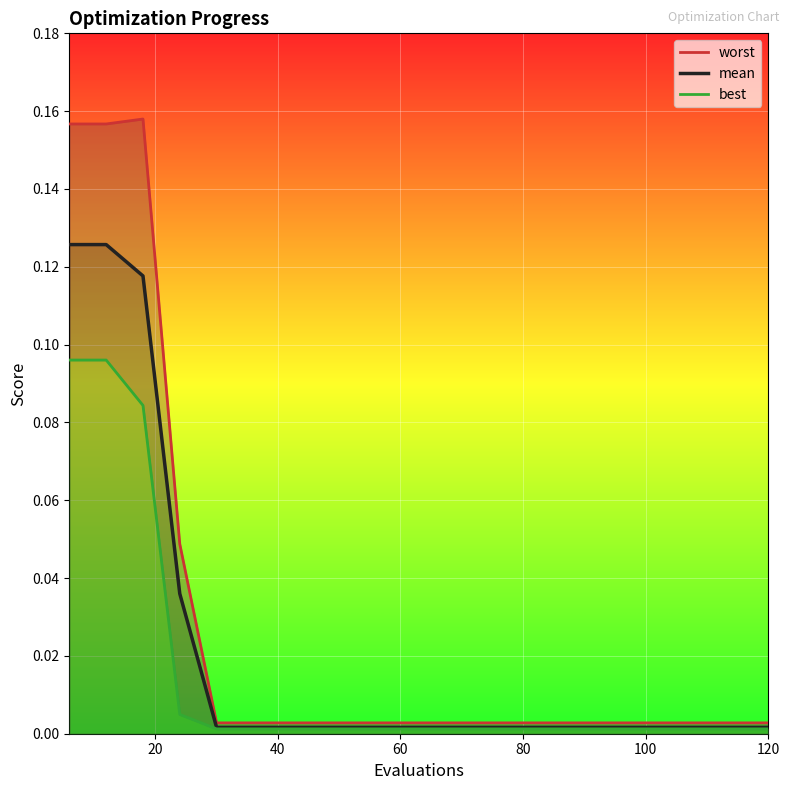

What is the difference between the maximum and minimum values in the worst series?

0.2